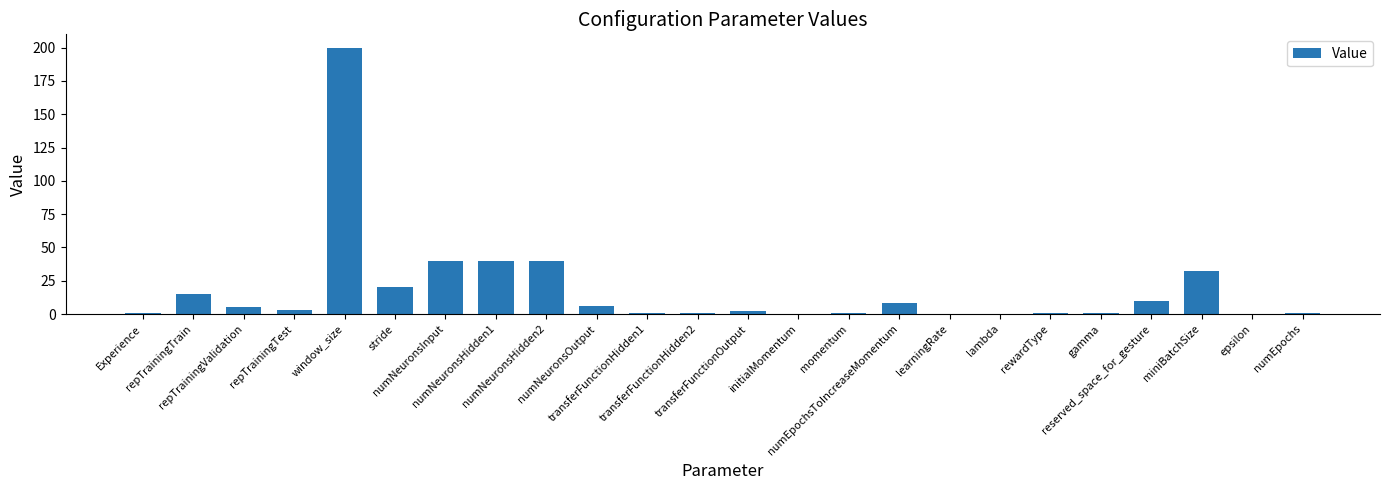

What is the sum of the values at transferFunctionHidden2 and rewardType?

2.0